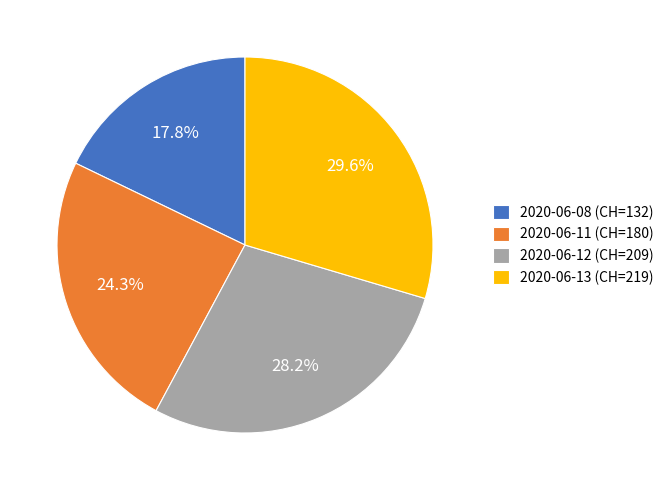

How much of the chart is everything except 2020-06-11 (CH=180)?

75.7%